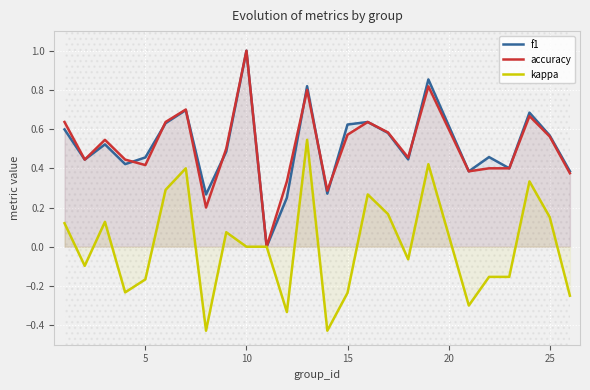

What is the smallest value displayed?

-0.4